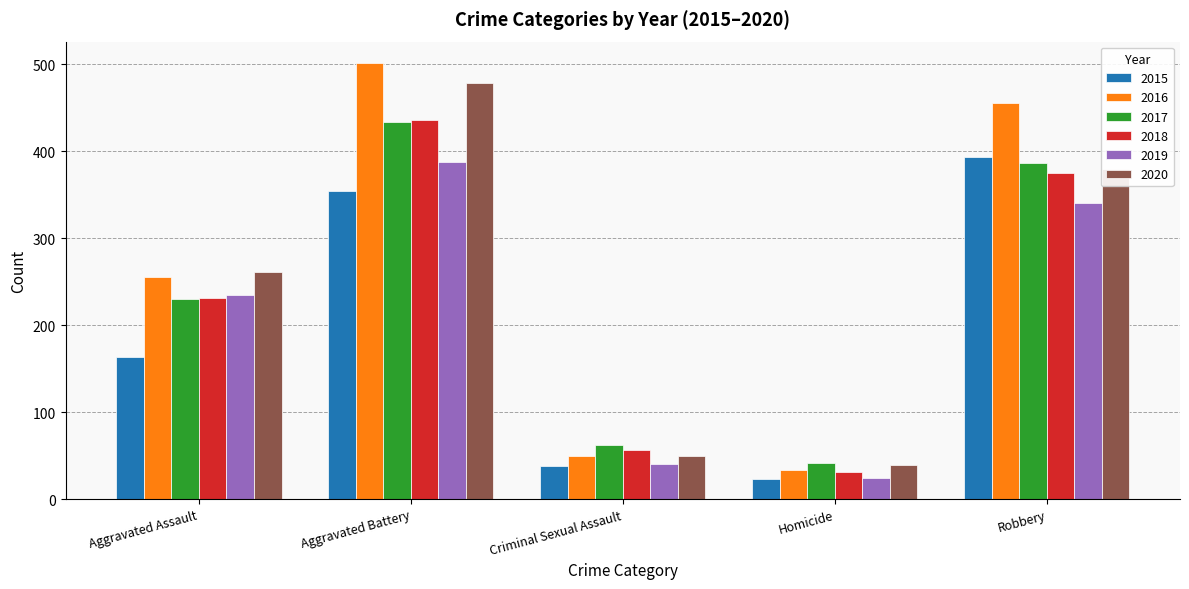

Reading right to left, list all the values displayed in this chart.

2015: Robbery=393	Homicide=23	Criminal Sexual Assault=38	Aggravated Battery=354	Aggravated Assault=163
2016: Robbery=455	Homicide=33	Criminal Sexual Assault=49	Aggravated Battery=501	Aggravated Assault=255
2017: Robbery=386	Homicide=42	Criminal Sexual Assault=62	Aggravated Battery=434	Aggravated Assault=230
2018: Robbery=375	Homicide=31	Criminal Sexual Assault=56	Aggravated Battery=436	Aggravated Assault=231
2019: Robbery=340	Homicide=24	Criminal Sexual Assault=40	Aggravated Battery=388	Aggravated Assault=235
2020: Robbery=379	Homicide=39	Criminal Sexual Assault=49	Aggravated Battery=478	Aggravated Assault=261